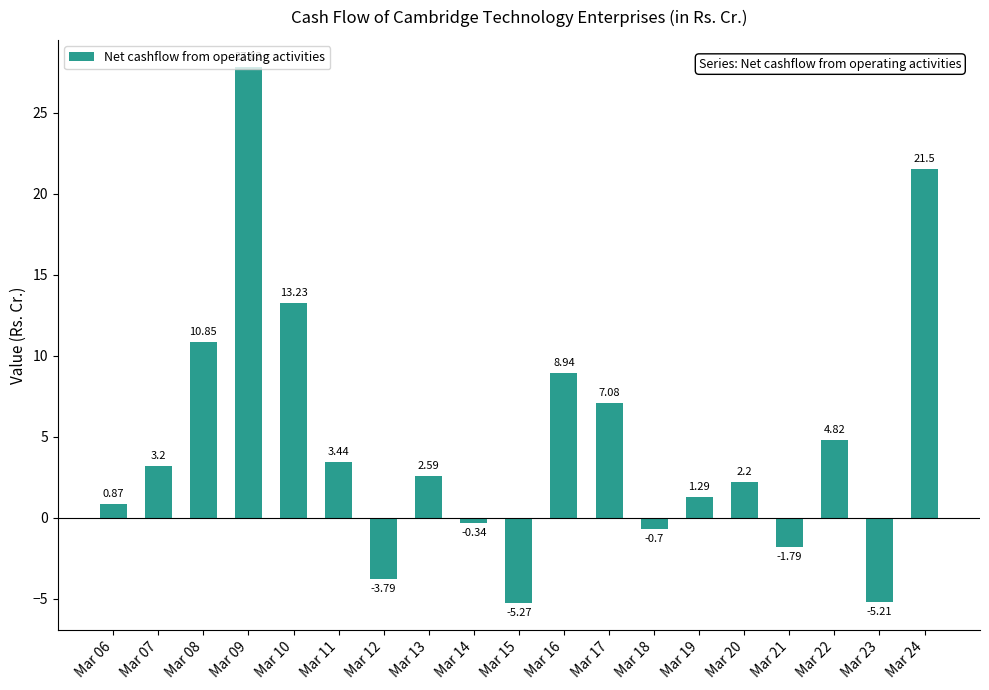

Does the chart contain any negative values?

Yes